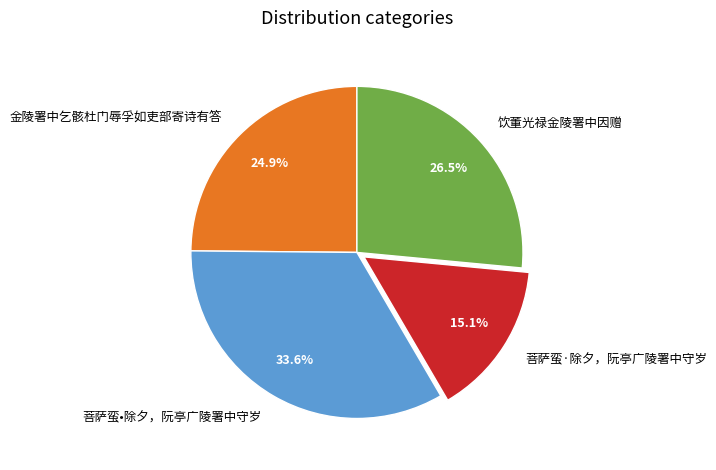

Which category has the biggest portion of the pie?

菩萨蛮•除夕，阮亭广陵署中守岁